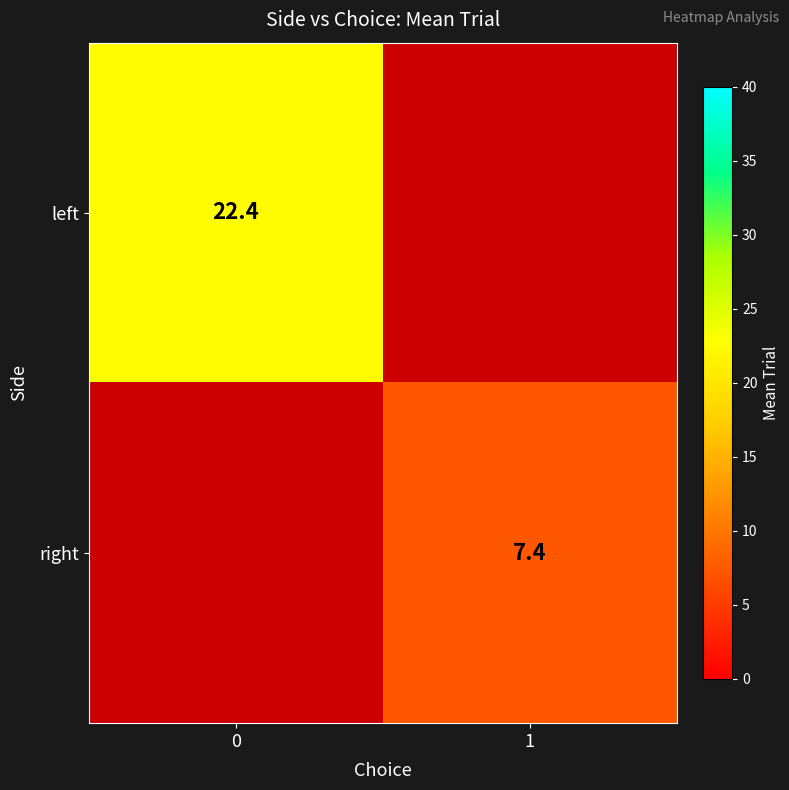

At which label does right first exceed 7?

1